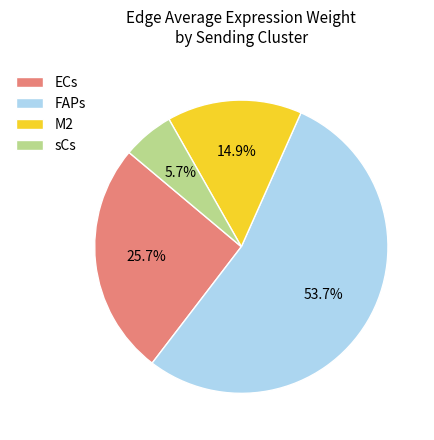

What is the ratio of the value at ECs to the value at sCs?

4.5